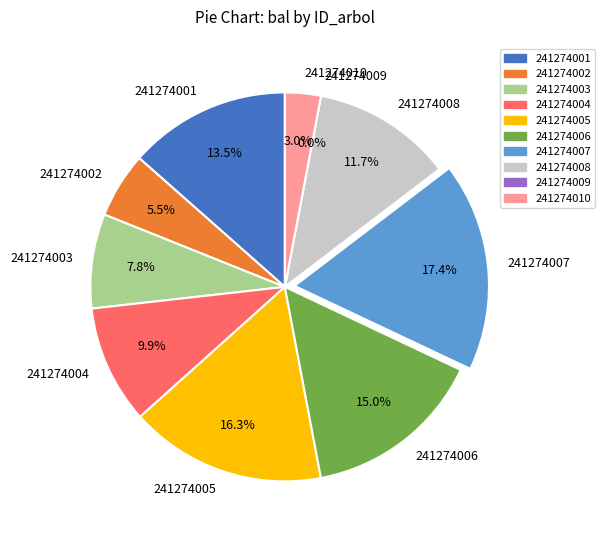

To the nearest percent, what is the combined percentage of 241274007 and 241274001?

31%